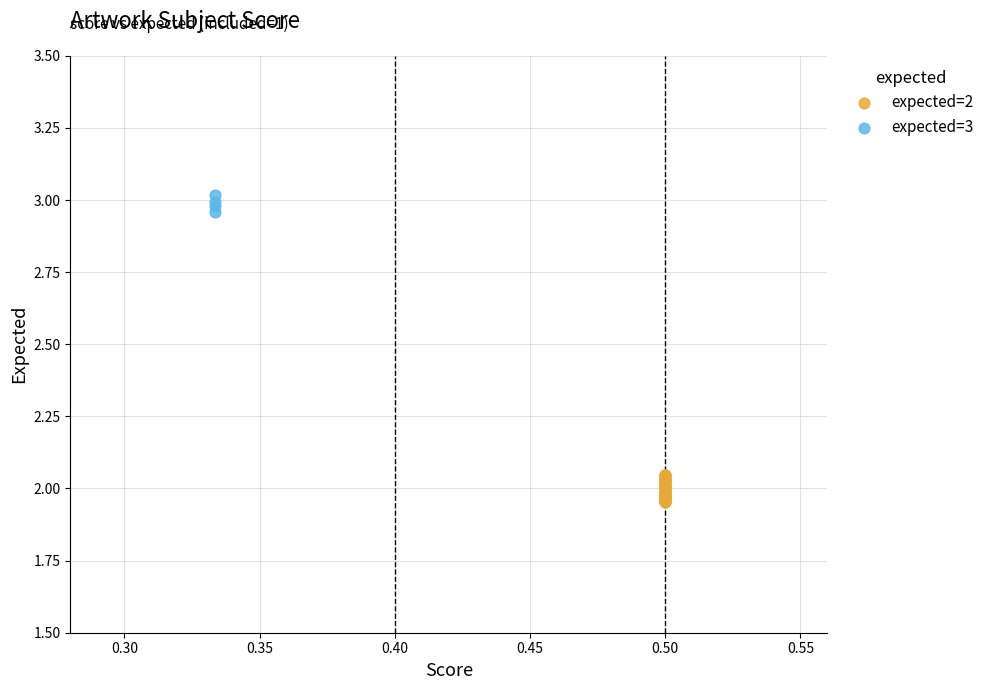

Which series contains the highest Y value?

expected=3